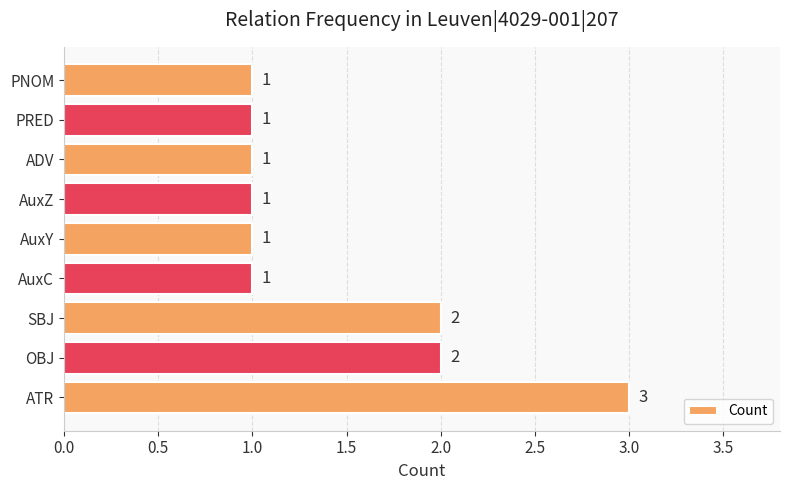

How many data points are above 1?

3